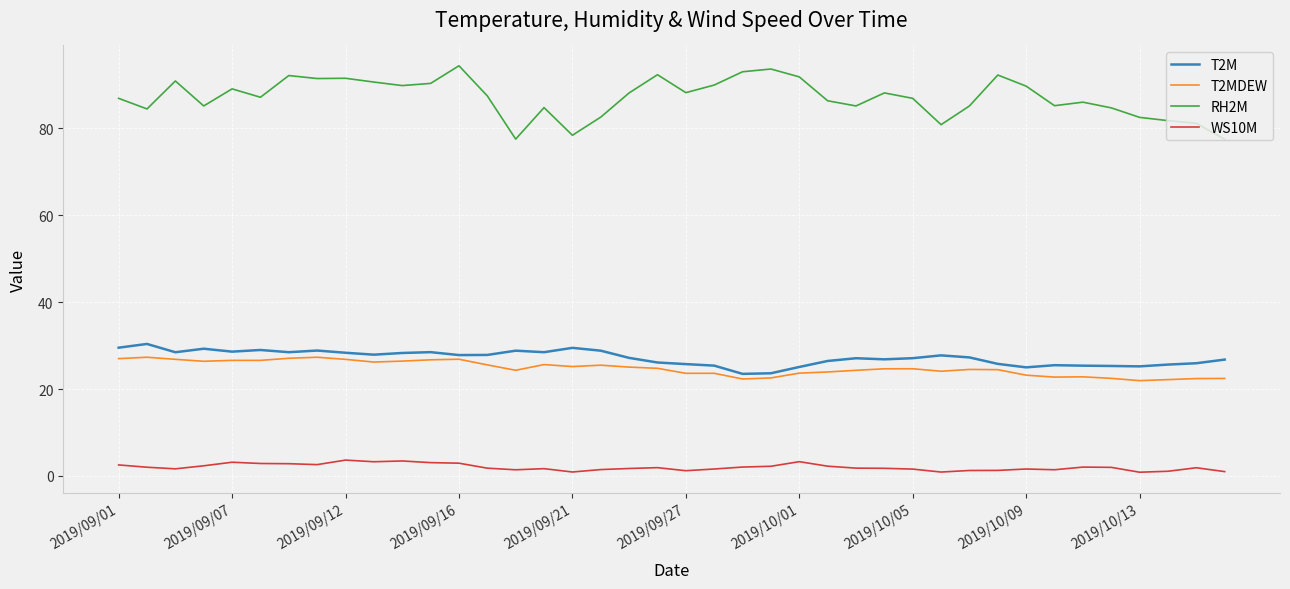

Which series has the largest total across all categories?

RH2M